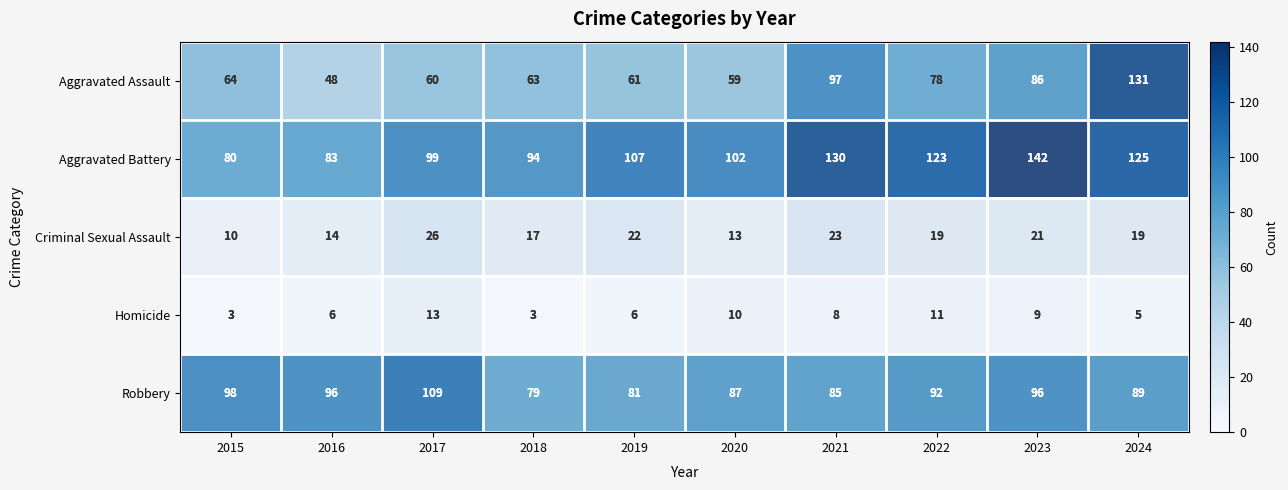

At which label does Robbery reach its minimum?

2018